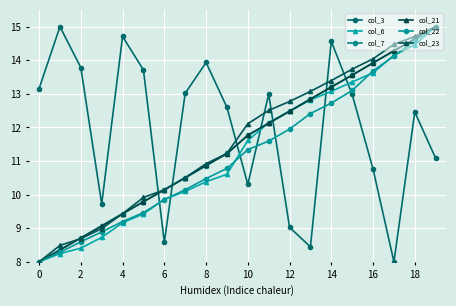

What are all the series names shown in the legend?

col_3, col_6, col_7, col_21, col_22, col_23